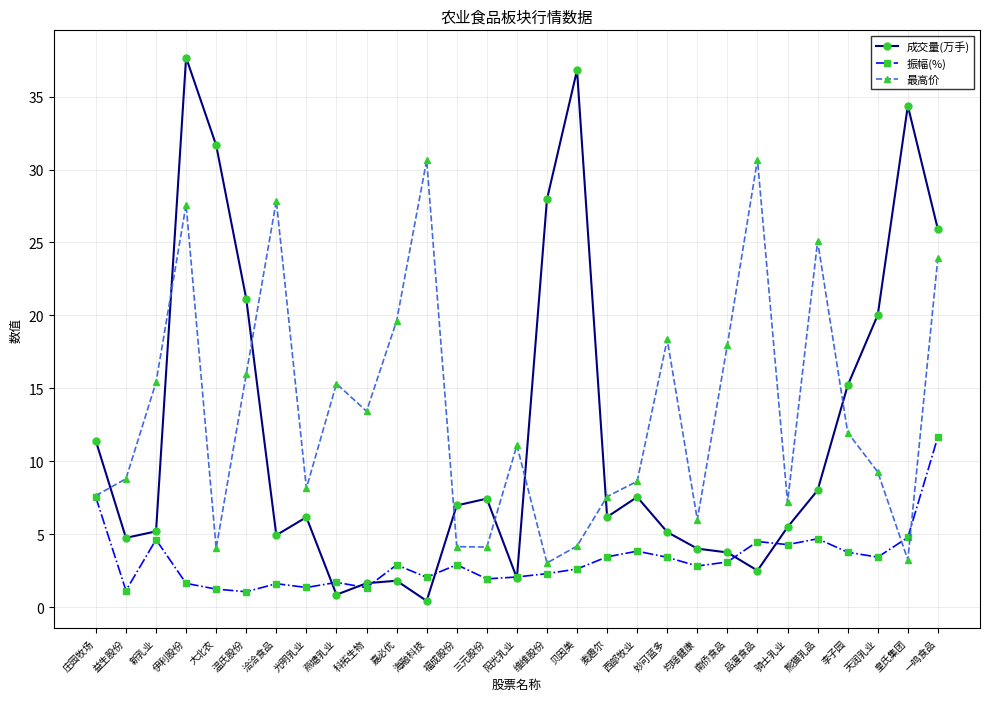

Which category has the highest value in the 振幅(%) series?

一鸣食品